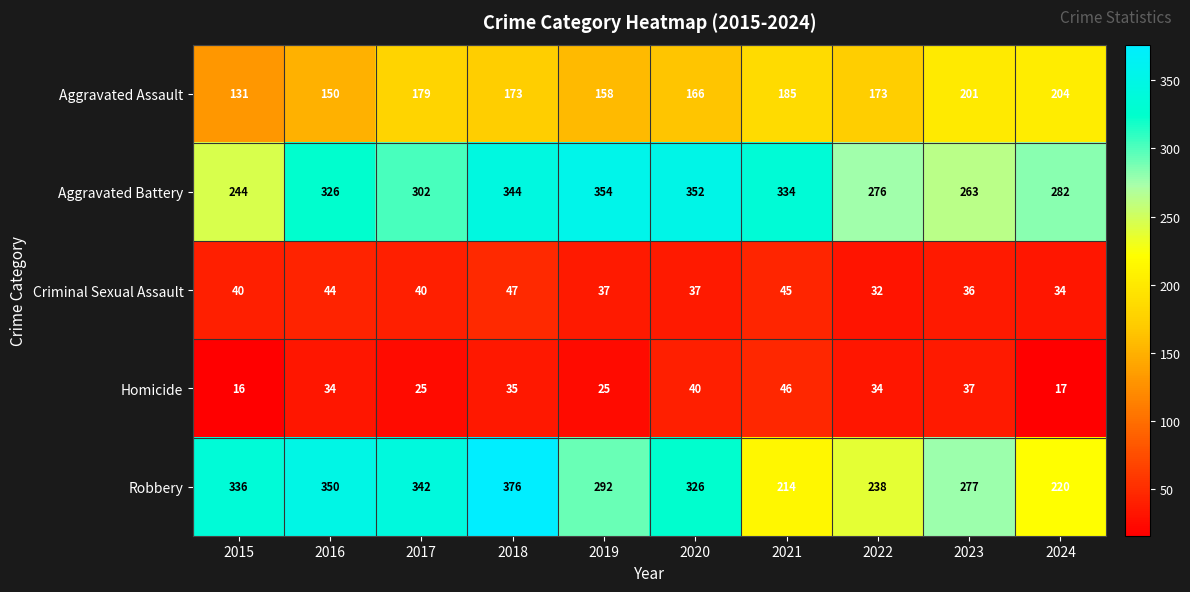

The value of Aggravated Battery at 2018 is 344. True or false?

True